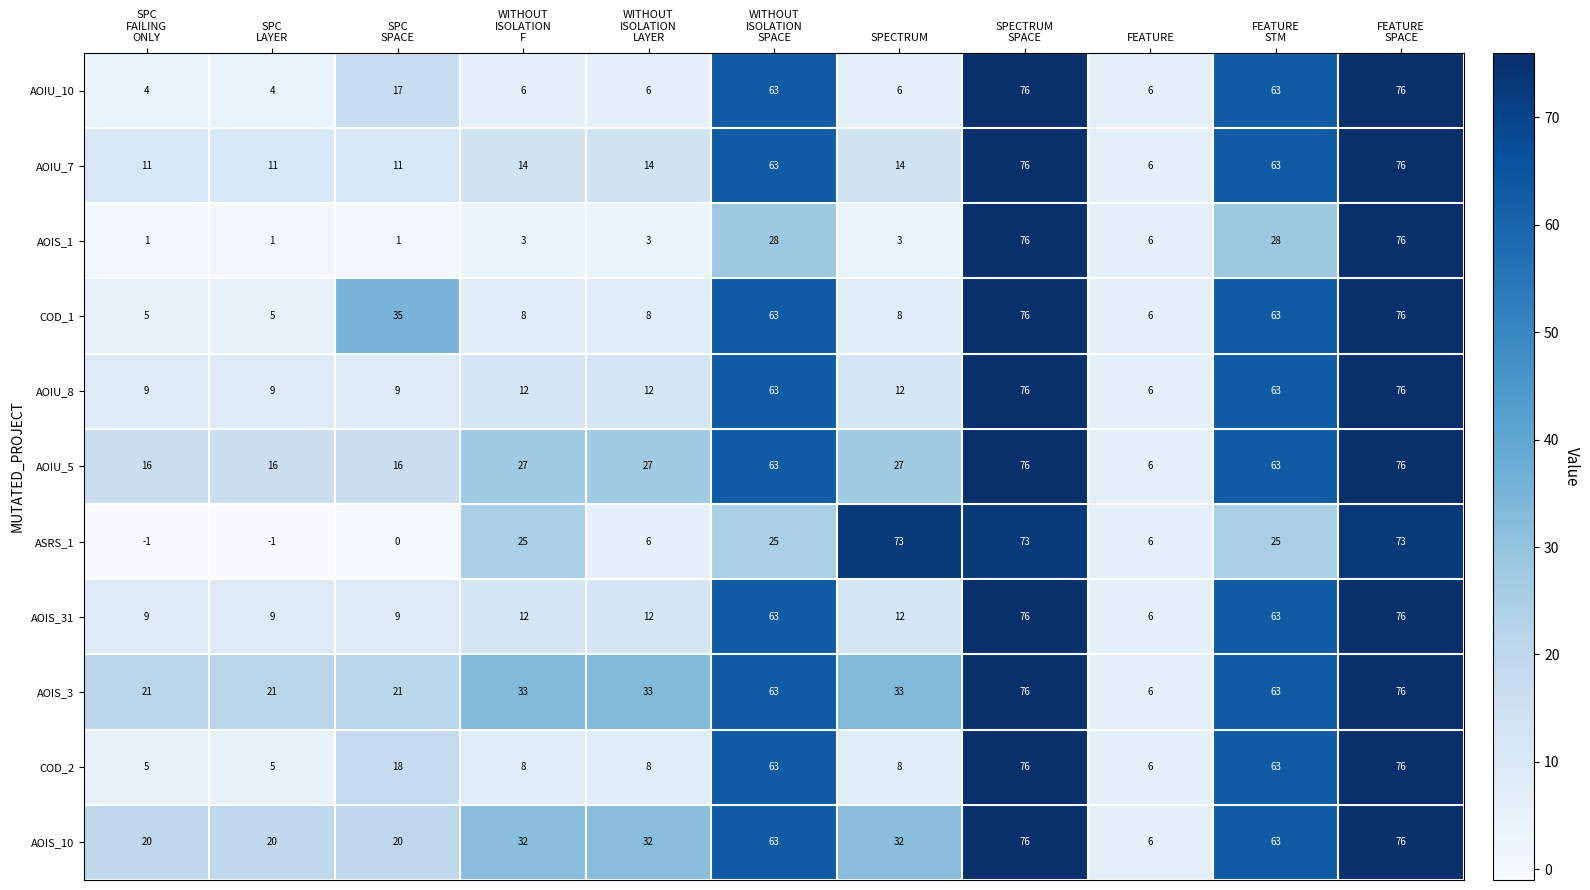

Which series has the largest range (max minus min)?

AOIS_1